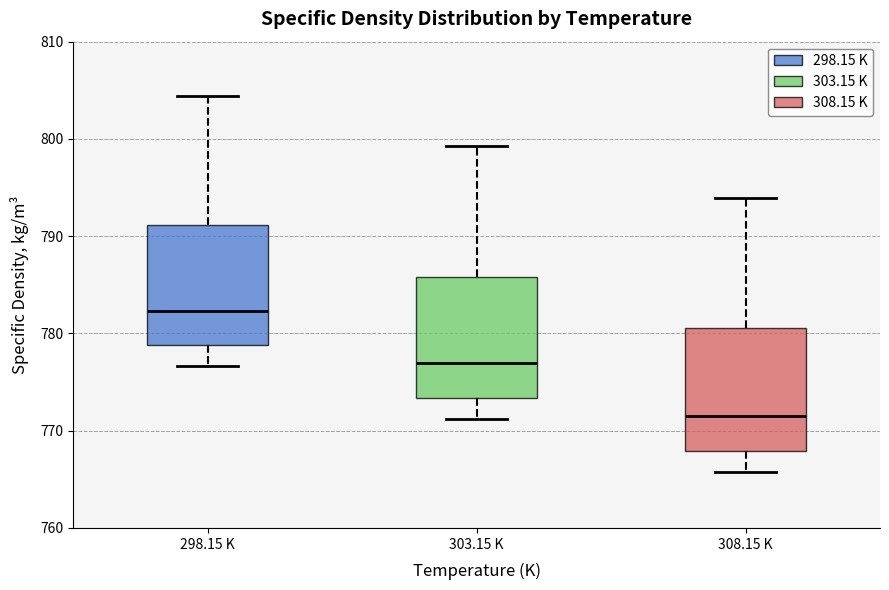

Reading left to right, transcribe this box plot: for each box, give where its median line is, the range the box spans, and where its two whiskers end, as read against the y-axis. The values are not printed on the chart, so give them approximately, as read against the axis.

298.15 K: median 782, box 779 to 791, whiskers 777 to 804
303.15 K: median 777, box 773 to 786, whiskers 771 to 799
308.15 K: median 772, box 768 to 781, whiskers 766 to 794